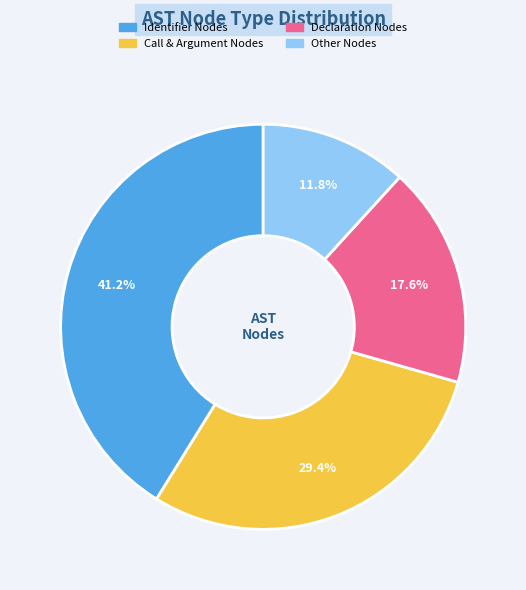

Does any single category account for the majority?

No